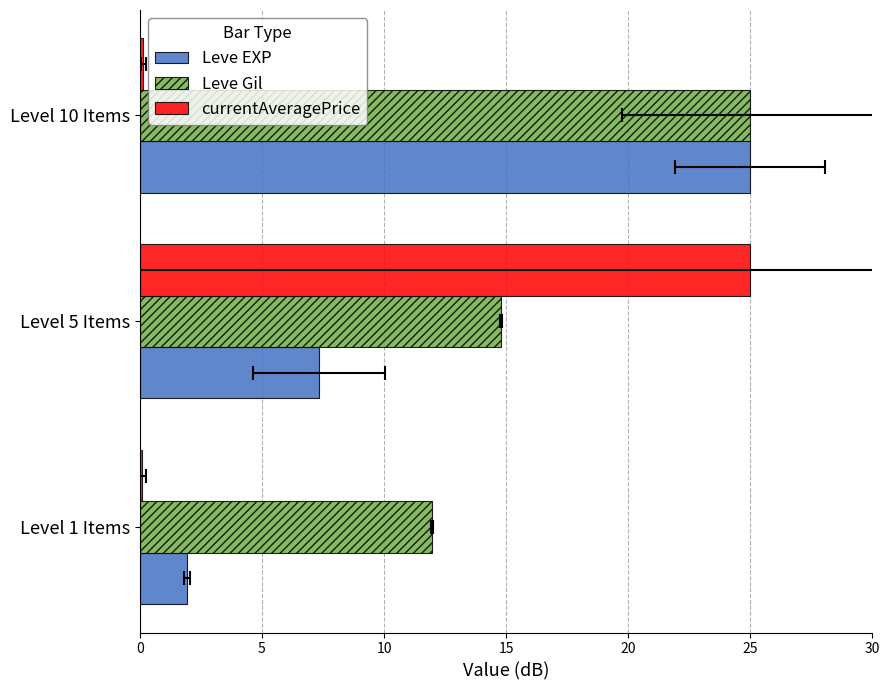

Which series changed the most between Level 1 Items and Level 10 Items?

Leve EXP